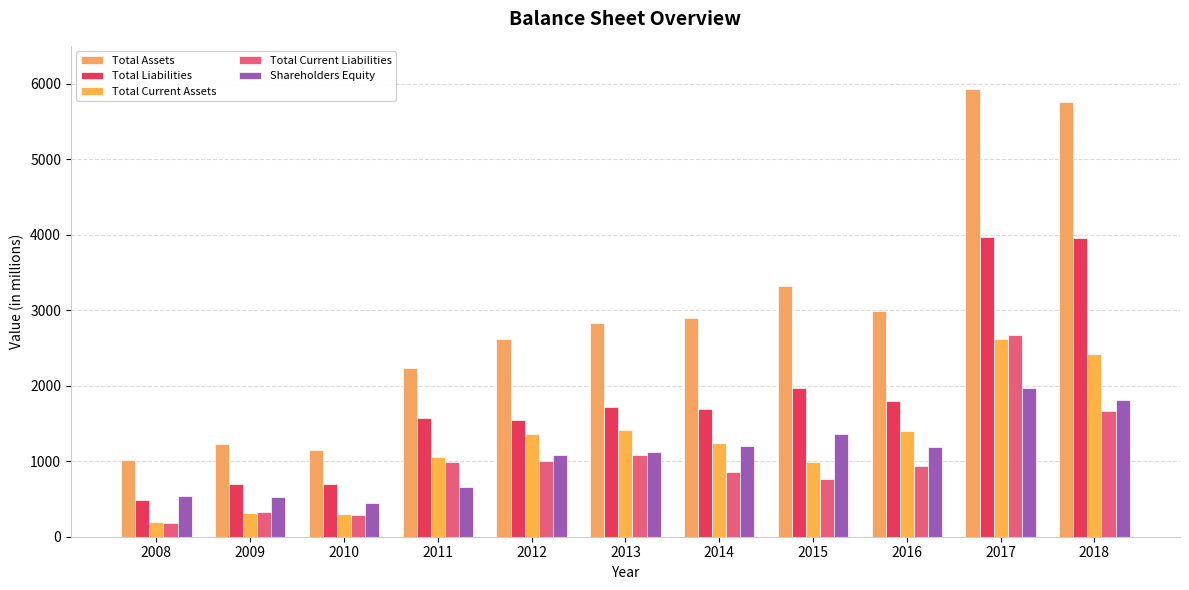

How many categories are shown in the chart?

11